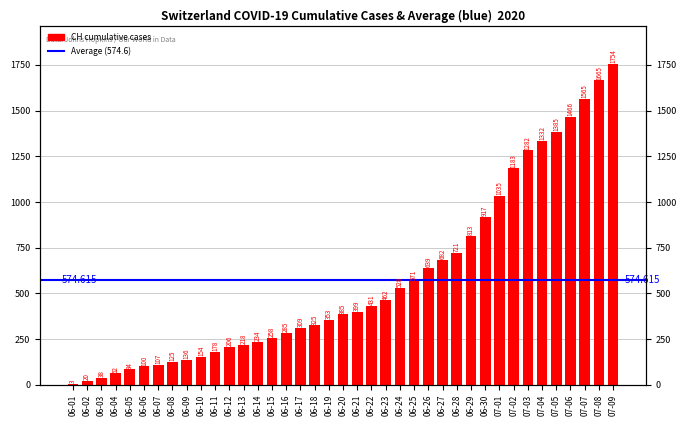

List the labels in order of value, largest first.

07-09, 07-08, 07-07, 07-06, 07-05, 07-04, 07-03, 07-02, 07-01, 06-30, 06-29, 06-28, 06-27, 06-26, 06-25, 06-24, 06-23, 06-22, 06-21, 06-20, 06-19, 06-18, 06-17, 06-16, 06-15, 06-14, 06-13, 06-12, 06-11, 06-10, 06-09, 06-08, 06-07, 06-06, 06-05, 06-04, 06-03, 06-02, 06-01